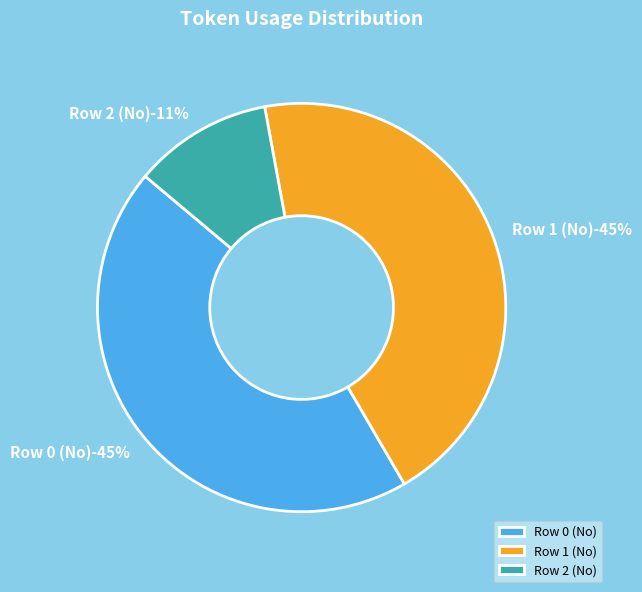

How many slices are in this pie chart?

3